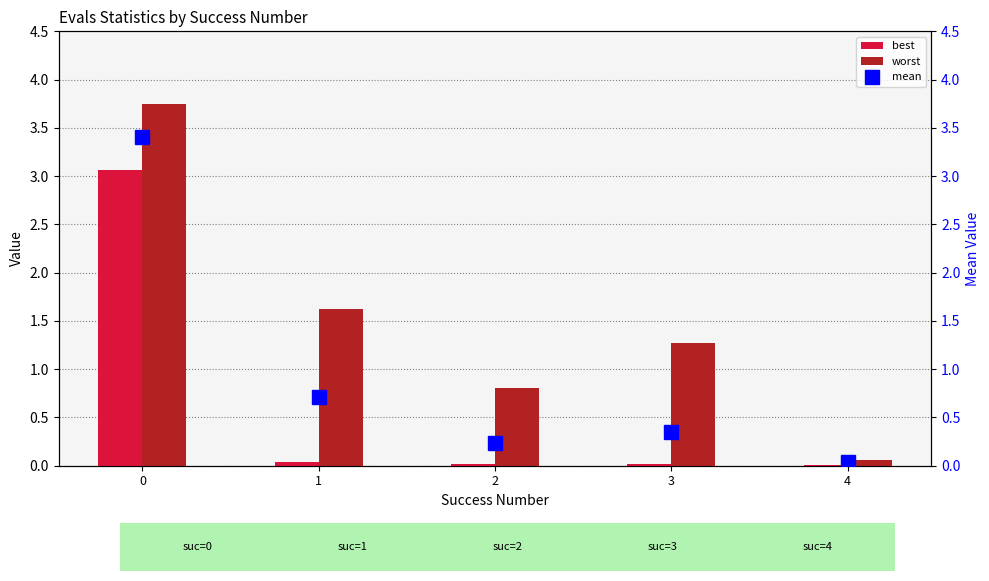

List the series in order of their overall mean, lowest first.

best, mean, worst